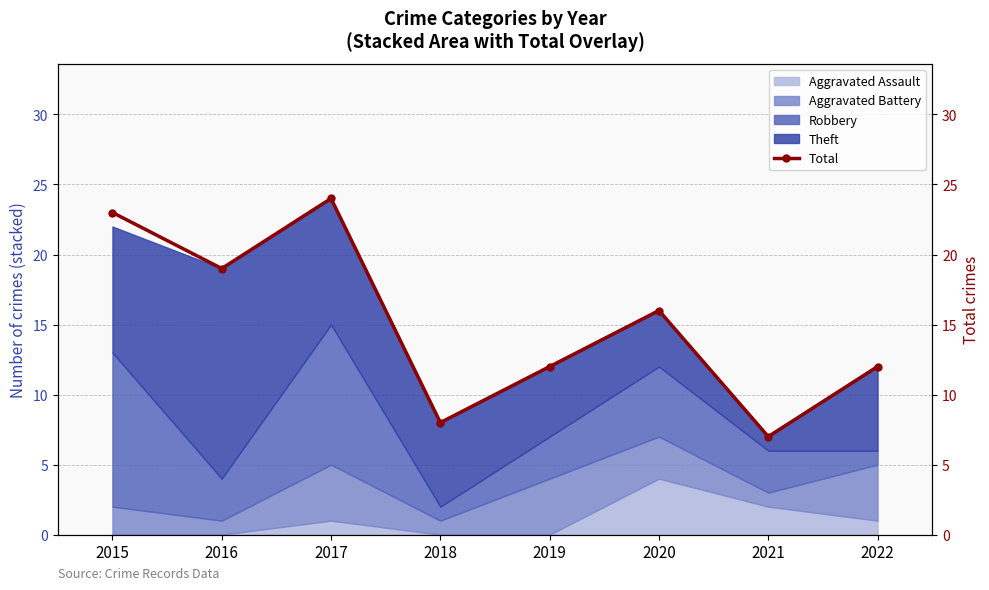

True or false: the data has more than 1 interior local peaks.

True